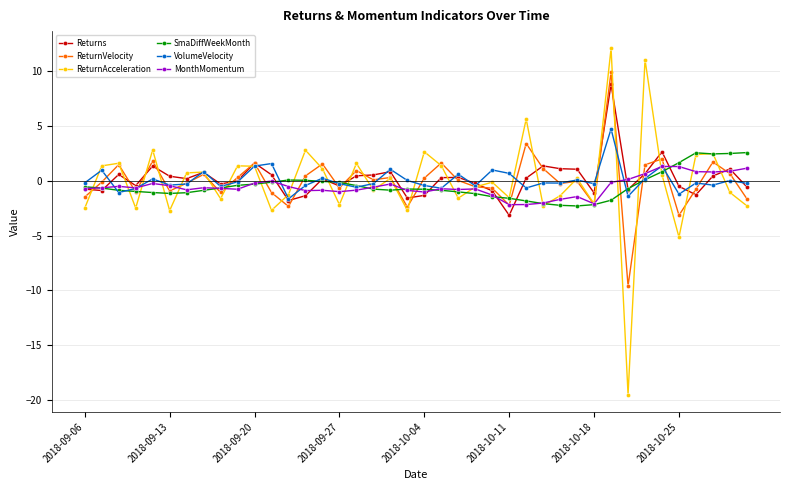

What is the average value of the ReturnAcceleration series?

-0.1